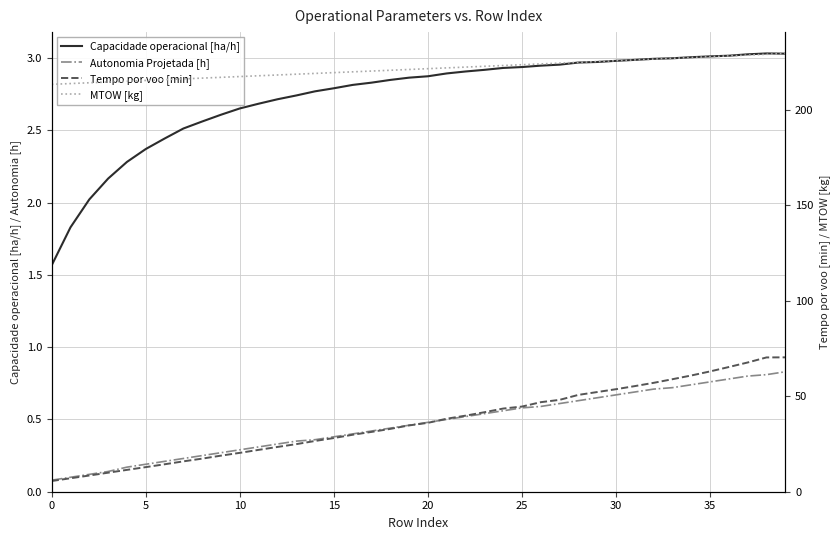

Rank the series by their maximum value, from lowest to highest.

Autonomia Projetada [h], Capacidade operacional [ha/h], Tempo por voo [min], MTOW [kg]